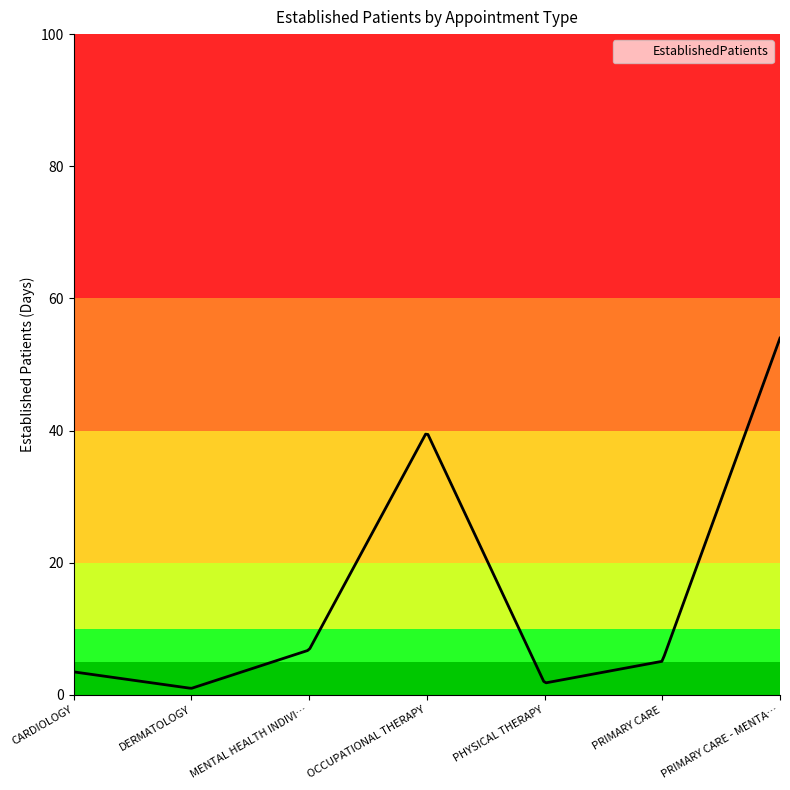

What is the greatest value displayed?

54.0